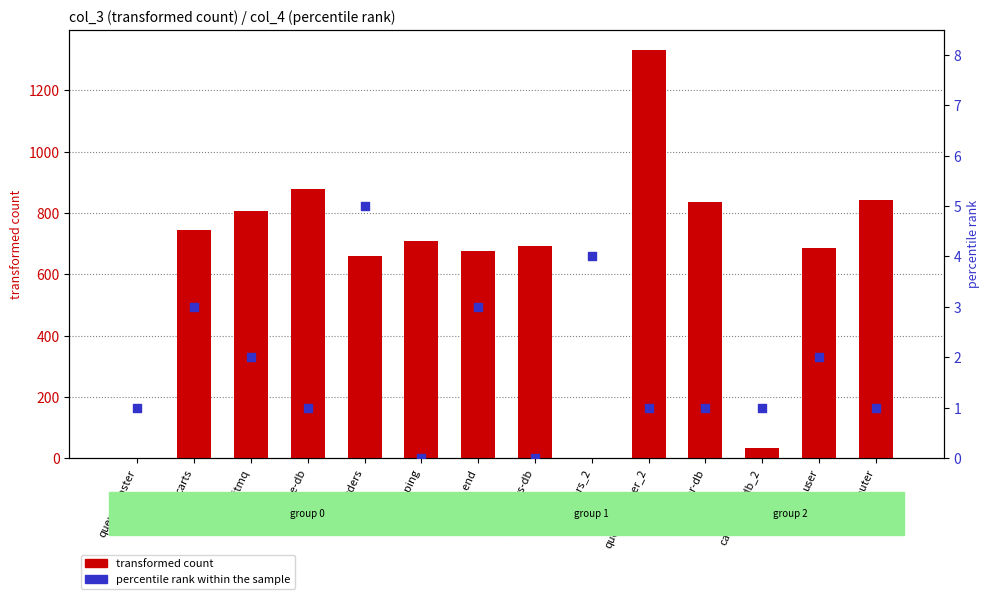

At which category is the sum across all series the highest?

queue-master_2